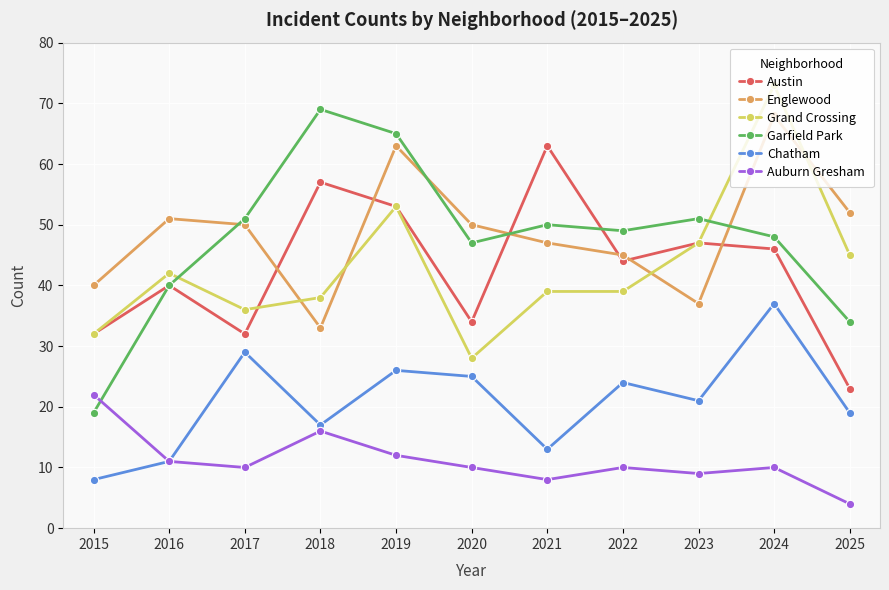

At 2025, list the series in order from smallest to largest.

Auburn Gresham, Chatham, Austin, Garfield Park, Grand Crossing, Englewood